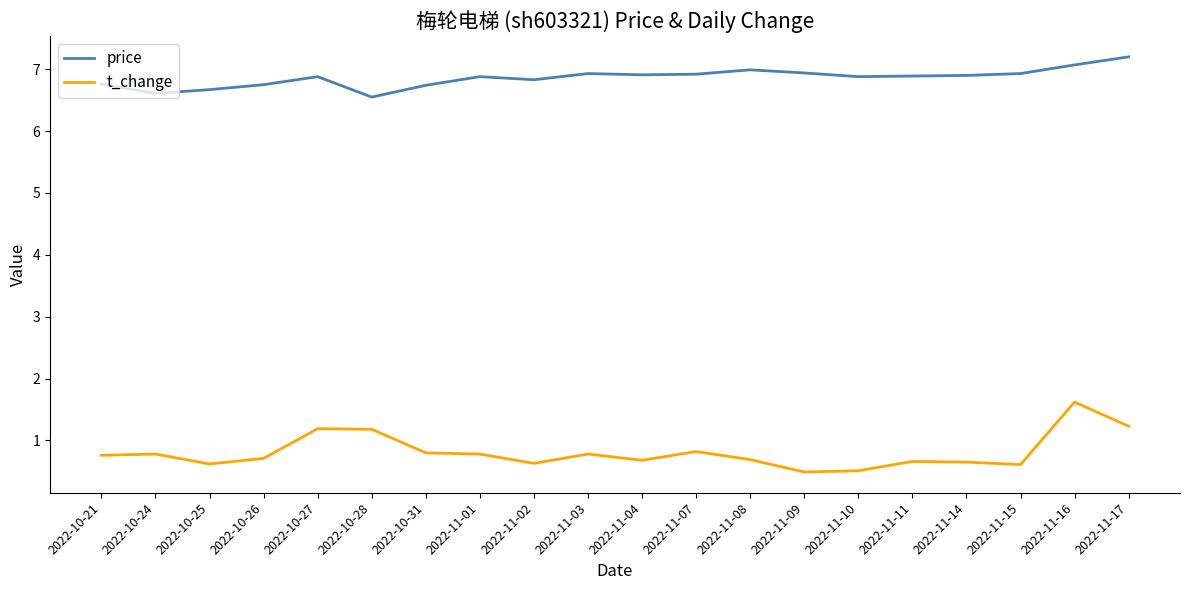

What position from the left is 2022-11-17?

20